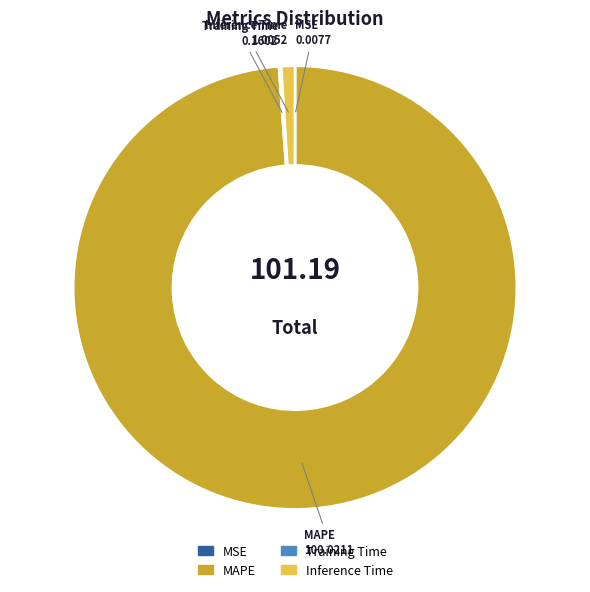

Which category has the biggest portion of the pie?

MAPE